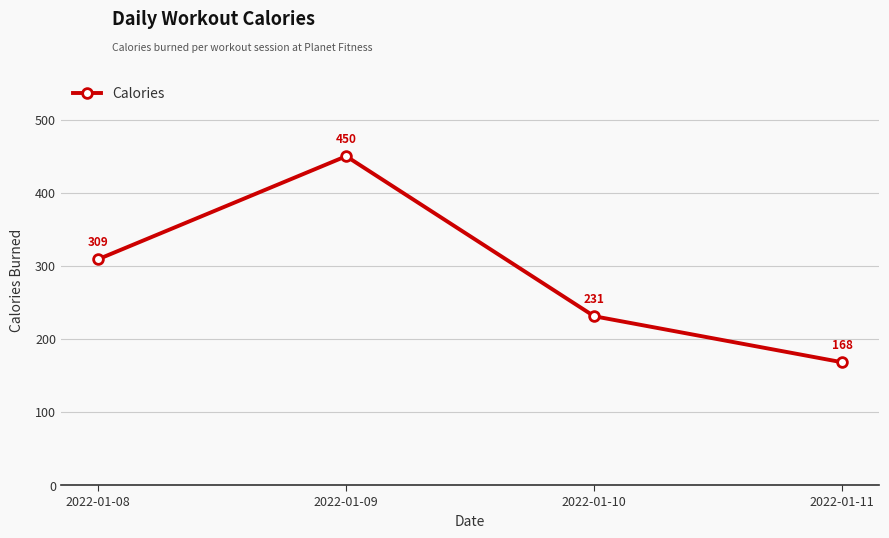

What is the difference between the maximum and minimum values?

282